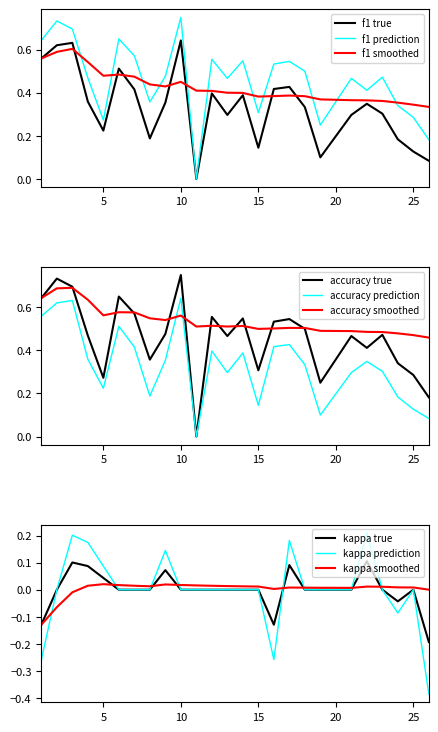

True or false: accuracy and kappa intersect in this chart.

False